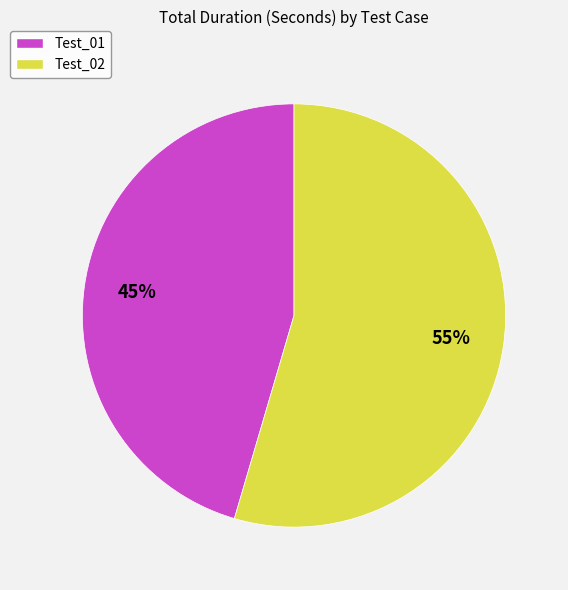

To the nearest percent, what is the combined percentage of Test_02 and Test_01?

100%